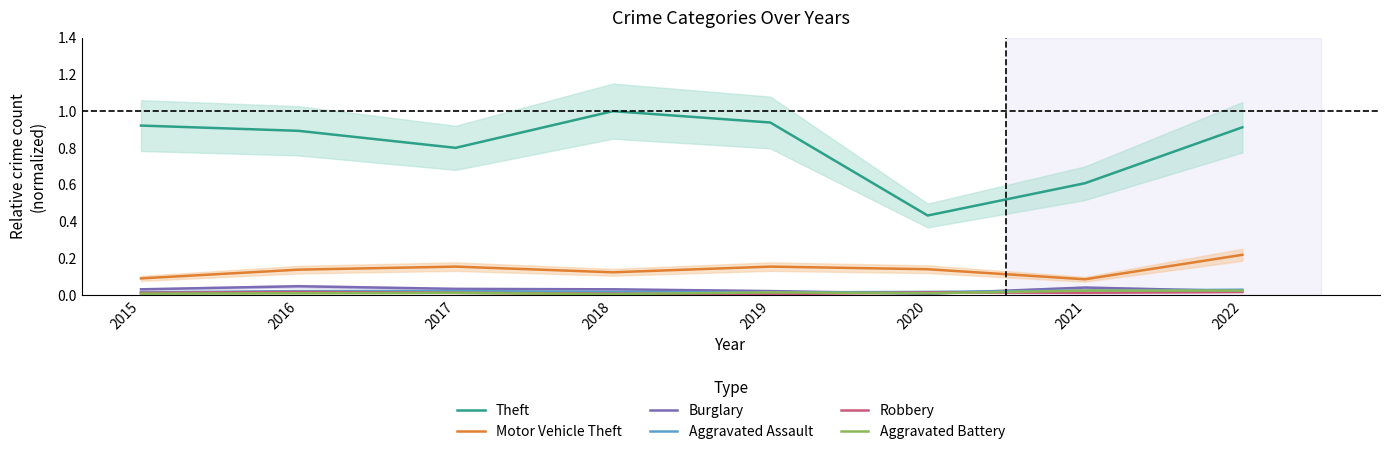

At which category is the sum across all series the highest?

2022